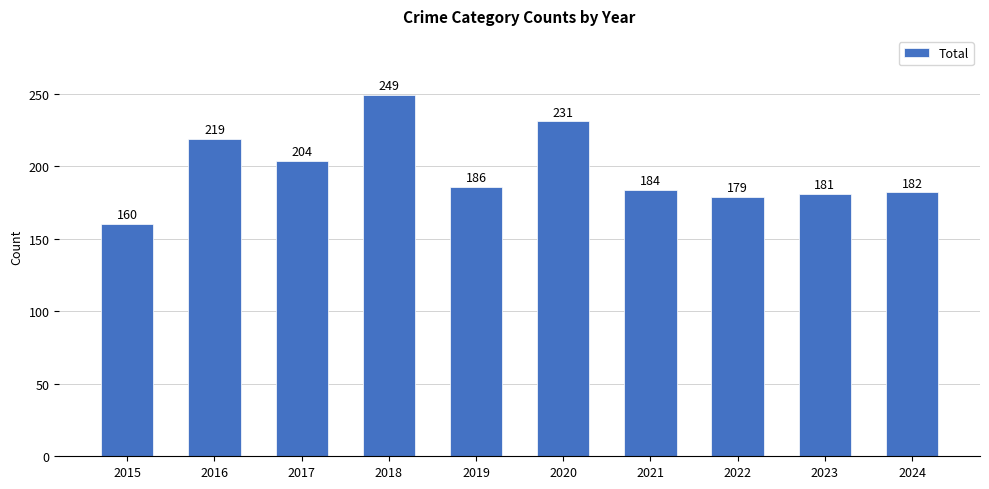

Between 2015 and 2019, which is larger?

2019